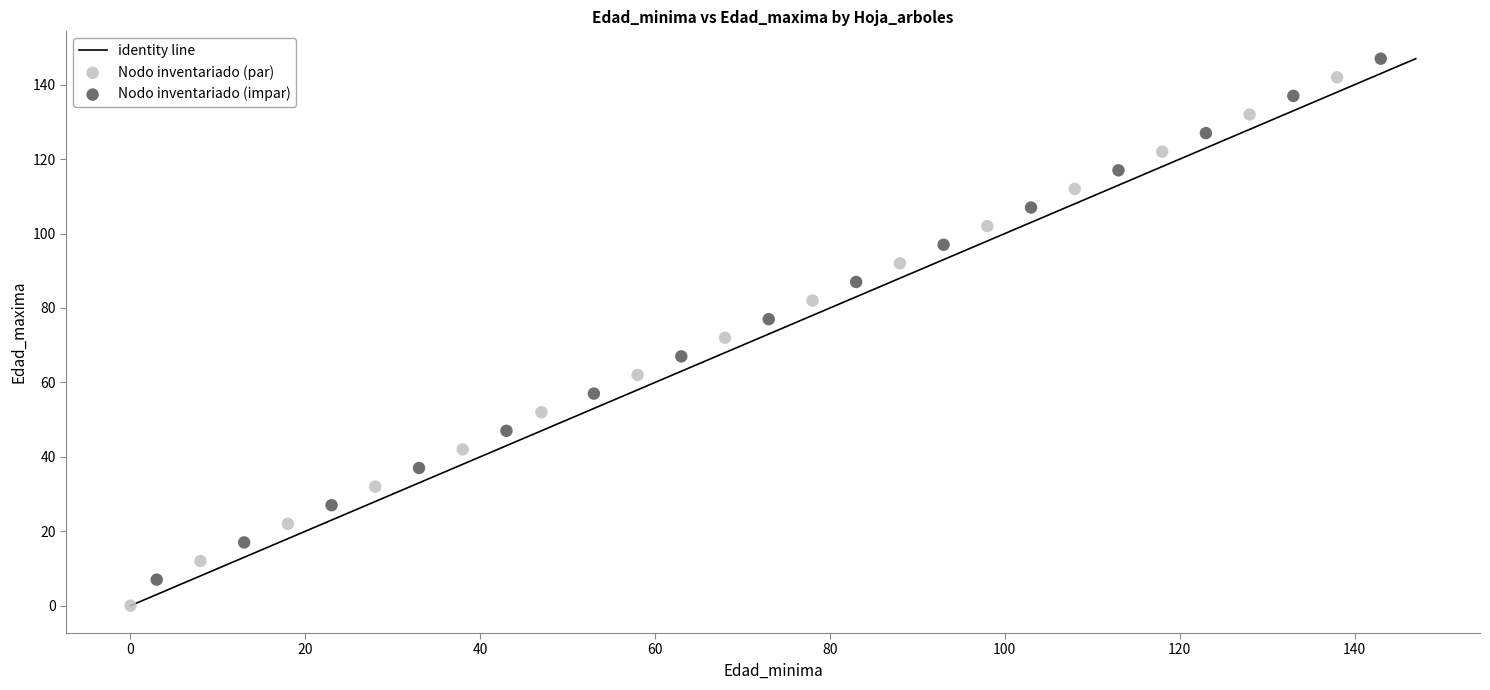

Which series reaches the maximum Y coordinate?

Nodo inventariado (impar)